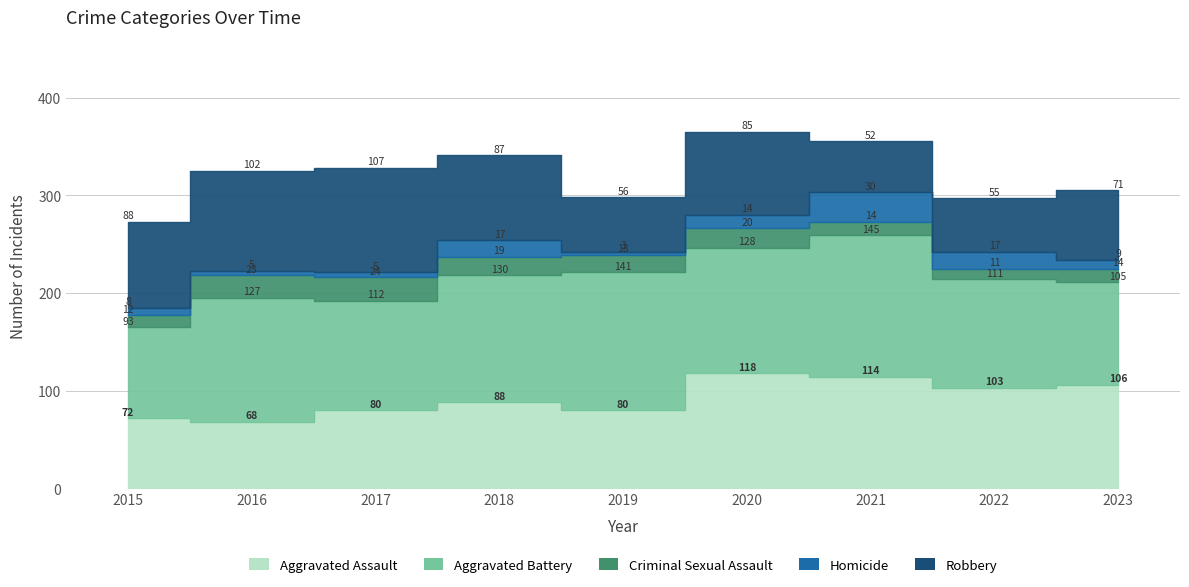

How many interior local valleys does the Criminal Sexual Assault series have?

2